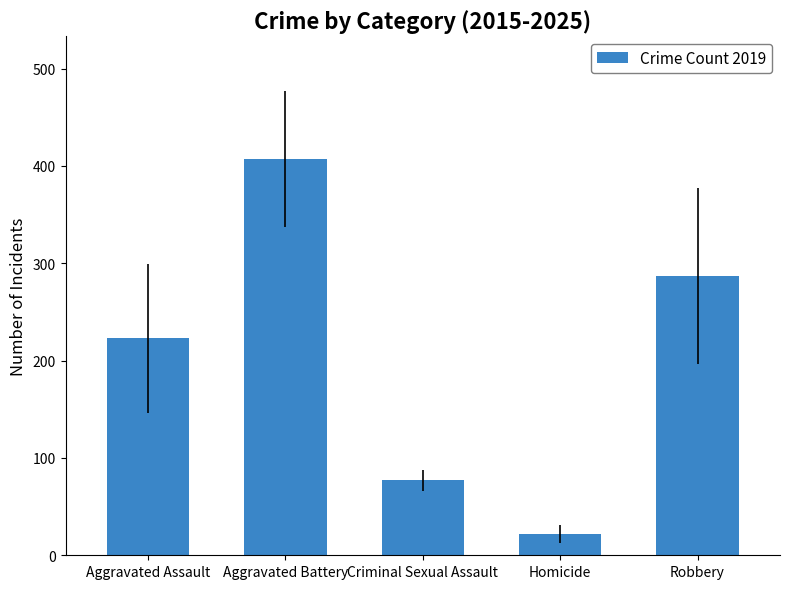

List the labels in order of value, smallest first.

Homicide, Criminal Sexual Assault, Aggravated Assault, Robbery, Aggravated Battery